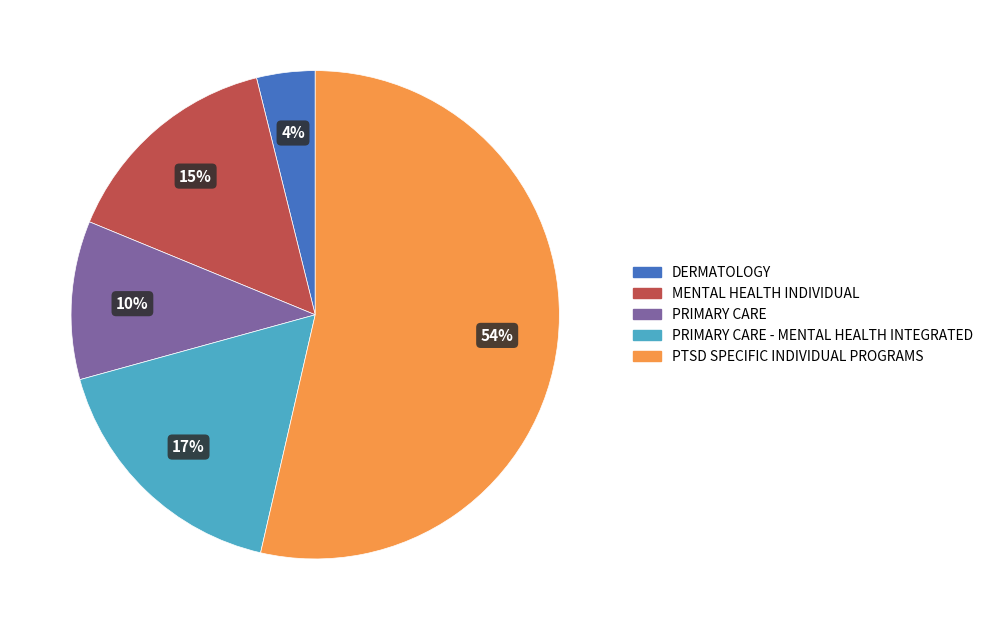

To the nearest percent, what is the average slice percentage?

20%